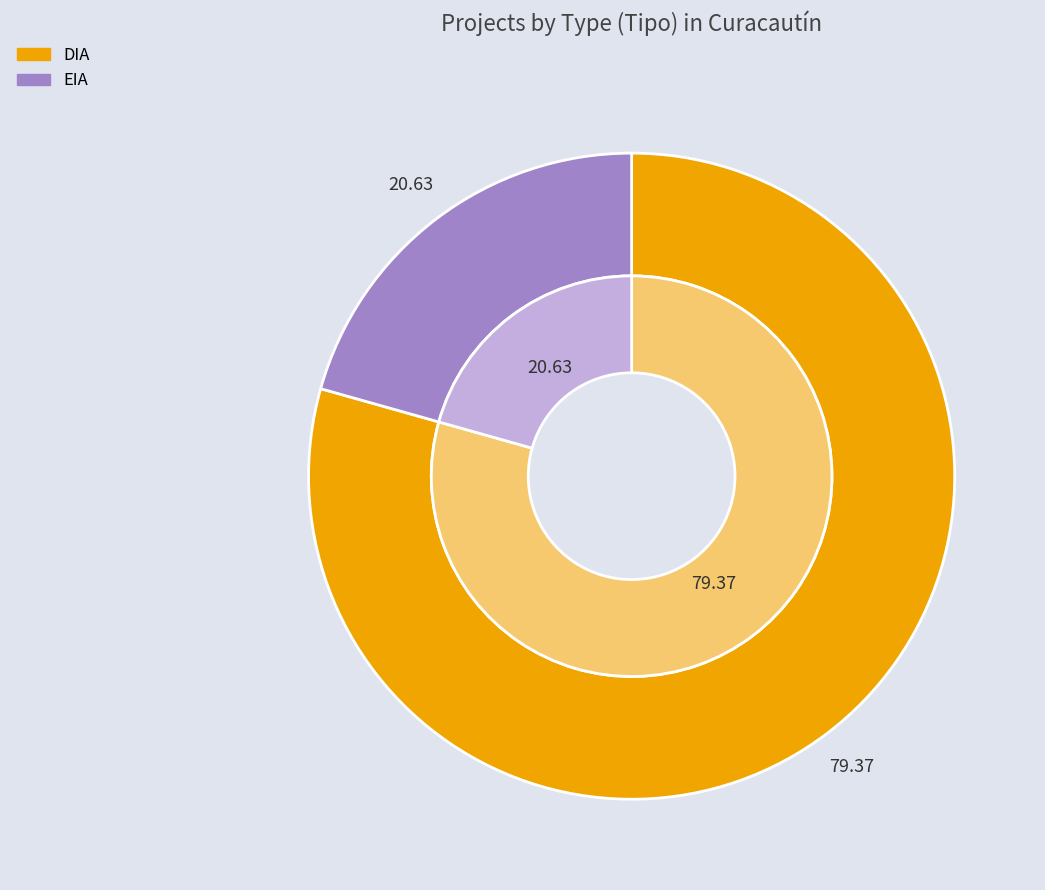

Which slice represents more than half of the pie?

DIA